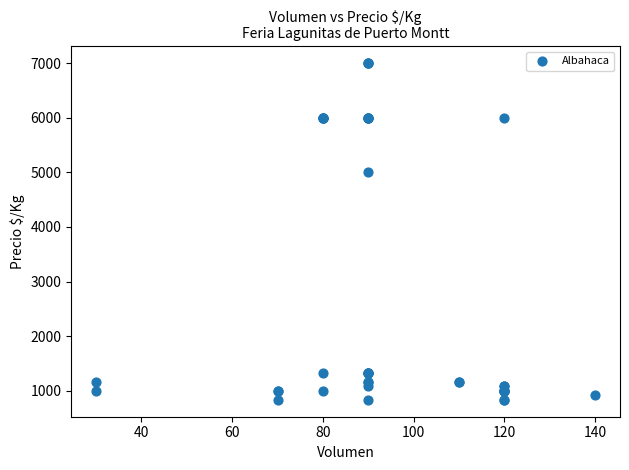

What Y value in the scatter plot is closest to 3916?

5000